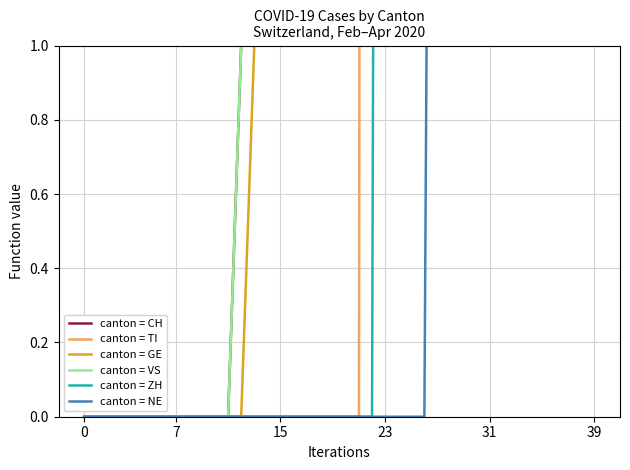

How many lines are shown in the chart?

6